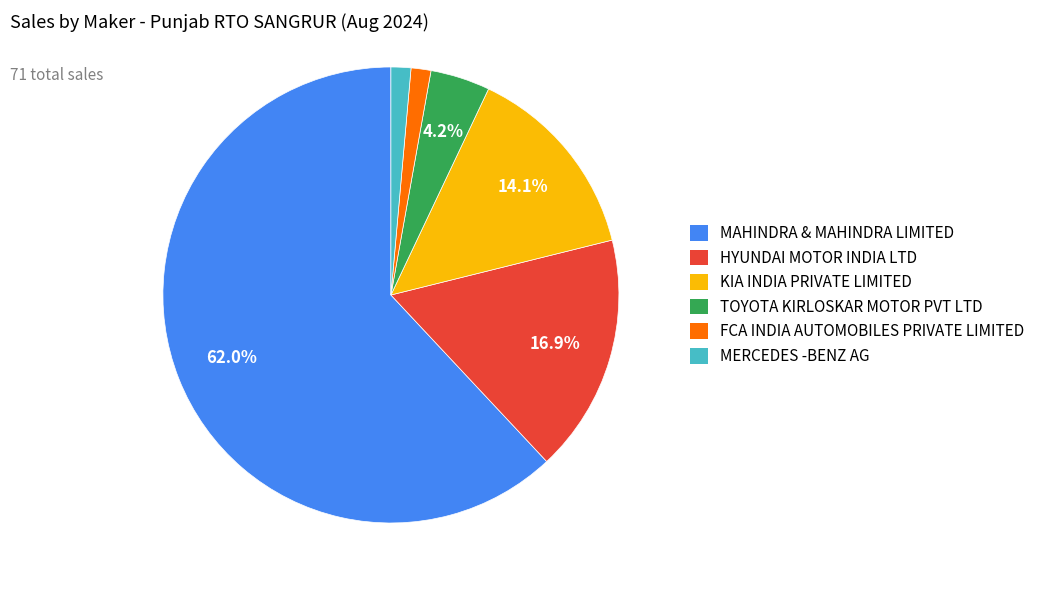

How many segments does this pie chart have?

6